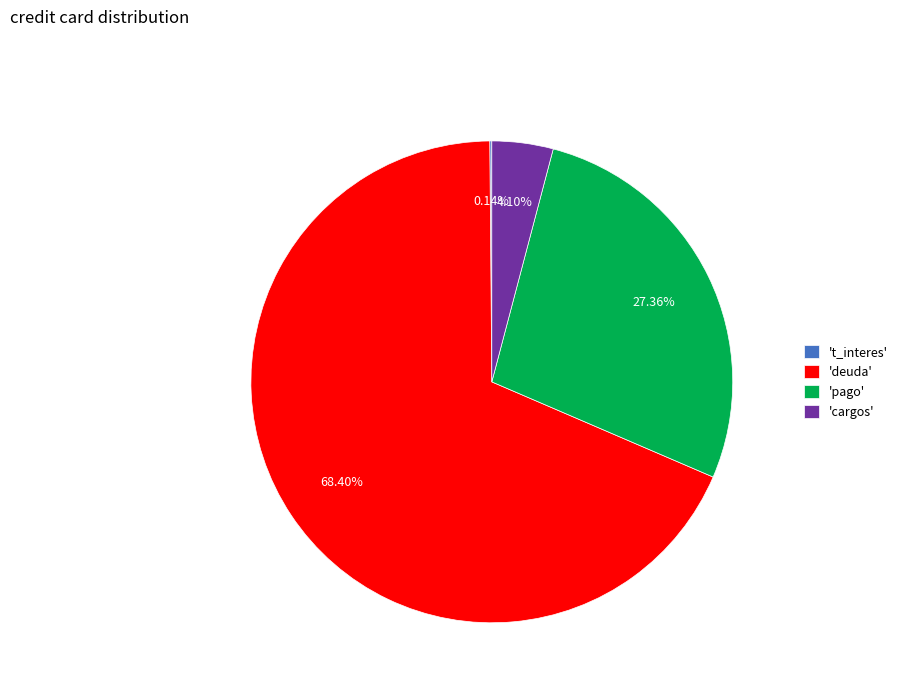

Is there a majority slice in this chart?

Yes